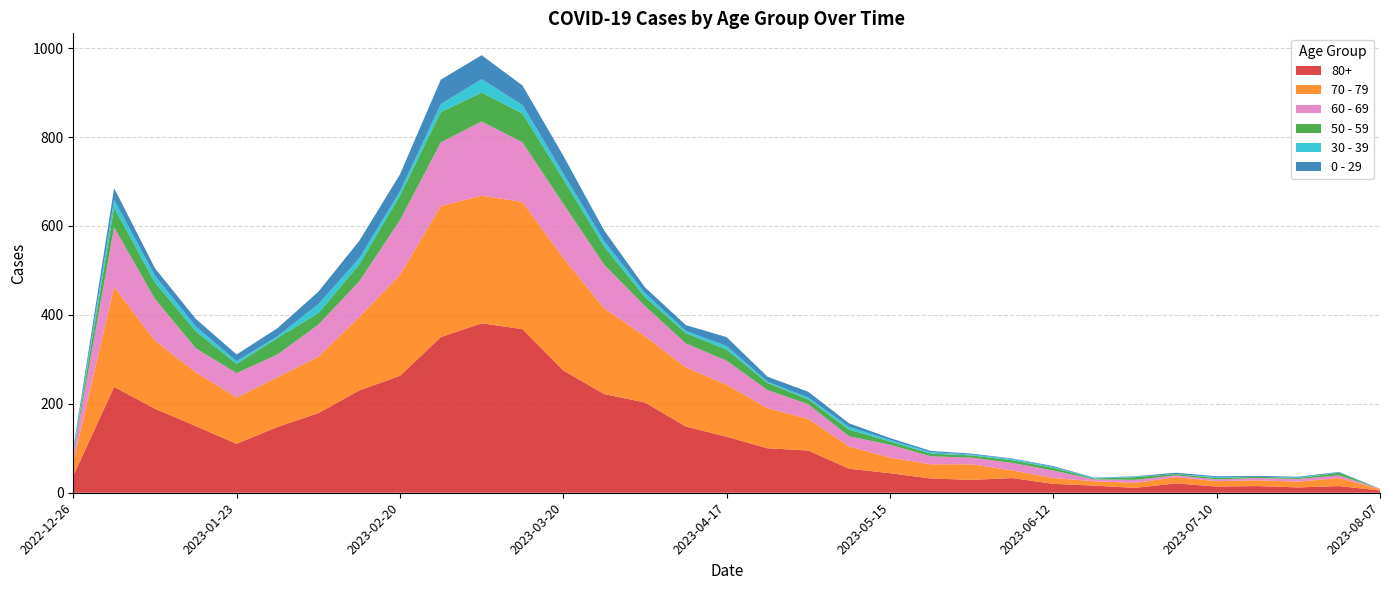

Reading left to right, what are all the values shown in this chart?

80+: 2022-12-26=38	2023-01-02=238	2023-01-09=189	2023-01-16=150	2023-01-23=110	2023-01-30=148	2023-02-06=179	2023-02-13=230	2023-02-20=263	2023-02-27=350	2023-03-06=381	2023-03-13=368	2023-03-20=275	2023-03-27=222	2023-04-03=203	2023-04-10=149	2023-04-17=126	2023-04-24=100	2023-05-01=95	2023-05-08=54	2023-05-15=44	2023-05-22=32	2023-05-29=29	2023-06-05=33	2023-06-12=20	2023-06-19=16	2023-06-26=11	2023-07-03=21	2023-07-10=14	2023-07-17=15	2023-07-24=12	2023-07-31=15	2023-08-07=5
70 - 79: 2022-12-26=32	2023-01-02=225	2023-01-09=153	2023-01-16=121	2023-01-23=104	2023-01-30=112	2023-02-06=127	2023-02-13=165	2023-02-20=227	2023-02-27=295	2023-03-06=287	2023-03-13=286	2023-03-20=253	2023-03-27=193	2023-04-03=149	2023-04-10=133	2023-04-17=117	2023-04-24=90	2023-05-01=71	2023-05-08=50	2023-05-15=35	2023-05-22=32	2023-05-29=35	2023-06-05=17	2023-06-12=13	2023-06-19=10	2023-06-26=11	2023-07-03=14	2023-07-10=12	2023-07-17=13	2023-07-24=13	2023-07-31=18	2023-08-07=3
60 - 69: 2022-12-26=16	2023-01-02=134	2023-01-09=94	2023-01-16=54	2023-01-23=55	2023-01-30=51	2023-02-06=72	2023-02-13=80	2023-02-20=123	2023-02-27=143	2023-03-06=167	2023-03-13=134	2023-03-20=122	2023-03-27=98	2023-04-03=68	2023-04-10=54	2023-04-17=54	2023-04-24=41	2023-05-01=33	2023-05-08=23	2023-05-15=29	2023-05-22=18	2023-05-29=15	2023-06-05=17	2023-06-12=17	2023-06-19=4	2023-06-26=7	2023-07-03=4	2023-07-10=4	2023-07-17=5	2023-07-24=6	2023-07-31=6	2023-08-07=1
50 - 59: 2022-12-26=5	2023-01-02=44	2023-01-09=37	2023-01-16=38	2023-01-23=21	2023-01-30=37	2023-02-06=26	2023-02-13=38	2023-02-20=55	2023-02-27=68	2023-03-06=65	2023-03-13=65	2023-03-20=55	2023-03-27=41	2023-04-03=20	2023-04-10=23	2023-04-17=25	2023-04-24=16	2023-05-01=11	2023-05-08=15	2023-05-15=7	2023-05-22=6	2023-05-29=5	2023-06-05=6	2023-06-12=6	2023-06-19=2	2023-06-26=6	2023-07-03=3	2023-07-10=3	2023-07-17=3	2023-07-24=2	2023-07-31=6	2023-08-07=0
30 - 39: 2022-12-26=5	2023-01-02=18	2023-01-09=15	2023-01-16=11	2023-01-23=6	2023-01-30=4	2023-02-06=20	2023-02-13=14	2023-02-20=10	2023-02-27=18	2023-03-06=30	2023-03-13=19	2023-03-20=13	2023-03-27=12	2023-04-03=9	2023-04-10=5	2023-04-17=8	2023-04-24=3	2023-05-01=4	2023-05-08=6	2023-05-15=4	2023-05-22=3	2023-05-29=2	2023-06-05=3	2023-06-12=2	2023-06-19=1	2023-06-26=1	2023-07-03=0	2023-07-10=2	2023-07-17=0	2023-07-24=1	2023-07-31=1	2023-08-07=0
0 - 29: 2022-12-26=4	2023-01-02=26	2023-01-09=17	2023-01-16=17	2023-01-23=15	2023-01-30=18	2023-02-06=28	2023-02-13=39	2023-02-20=38	2023-02-27=55	2023-03-06=54	2023-03-13=44	2023-03-20=40	2023-03-27=24	2023-04-03=13	2023-04-10=13	2023-04-17=20	2023-04-24=11	2023-05-01=13	2023-05-08=8	2023-05-15=4	2023-05-22=3	2023-05-29=2	2023-06-05=1	2023-06-12=2	2023-06-19=1	2023-06-26=1	2023-07-03=3	2023-07-10=2	2023-07-17=2	2023-07-24=2	2023-07-31=1	2023-08-07=0